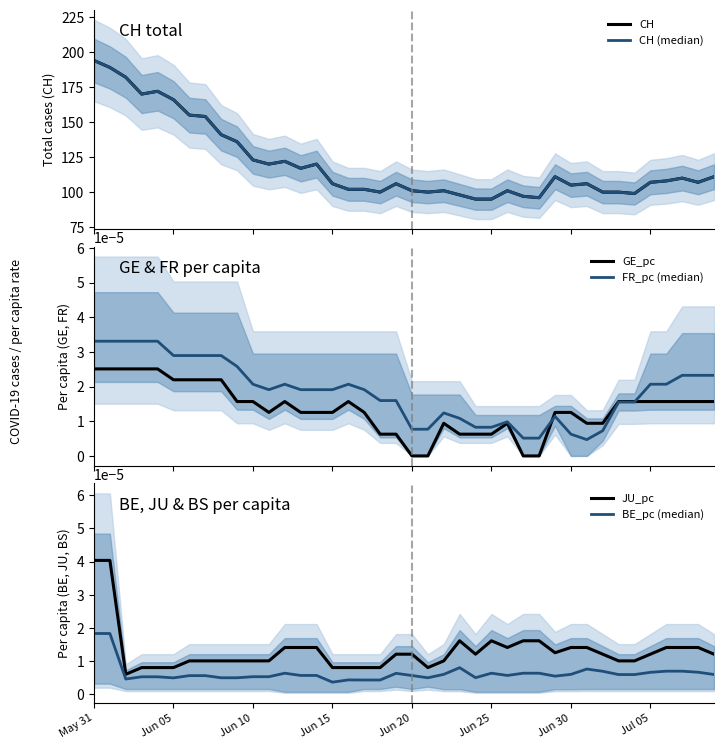

True or false: CH (median) and FR_pc (median) intersect in this chart.

False